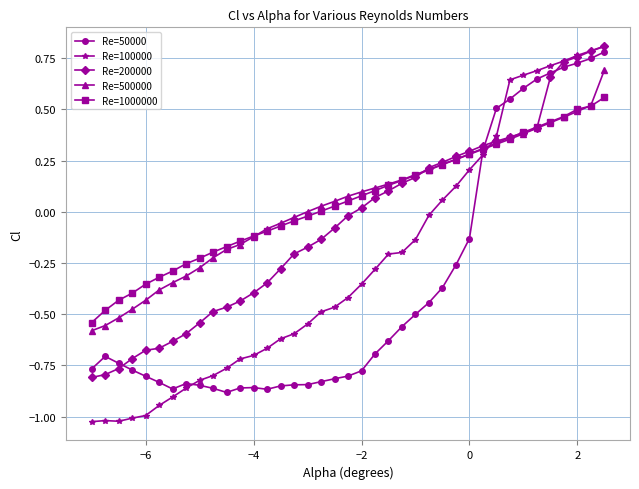

True or false: Re=1000000 and Re=100000 intersect in this chart.

True